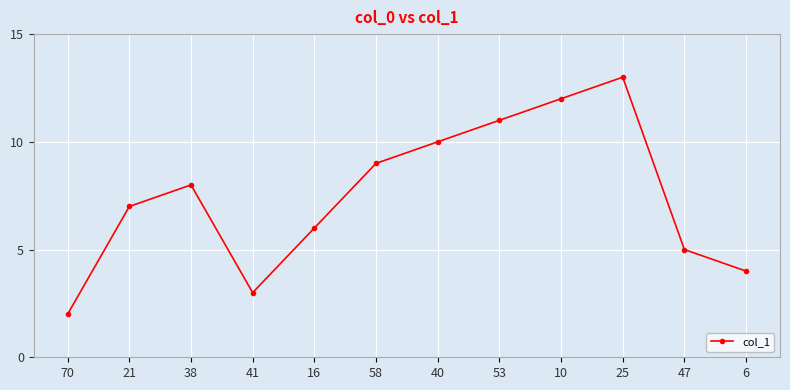

What is the label of the 12th point from the left?

6